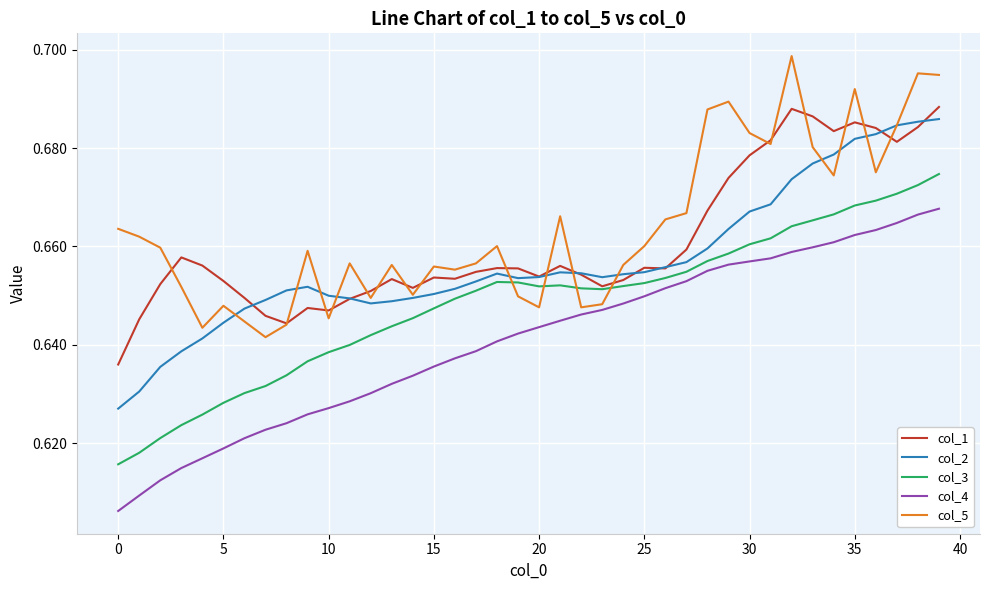

How many lines are shown in the chart?

5